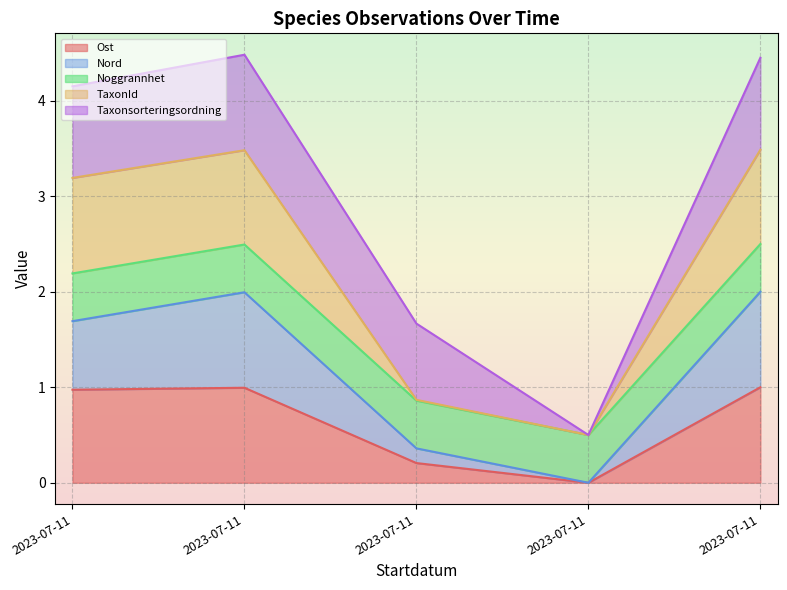

In TaxonId, how many points are lower than both neighbors (excluding endpoints)?

1